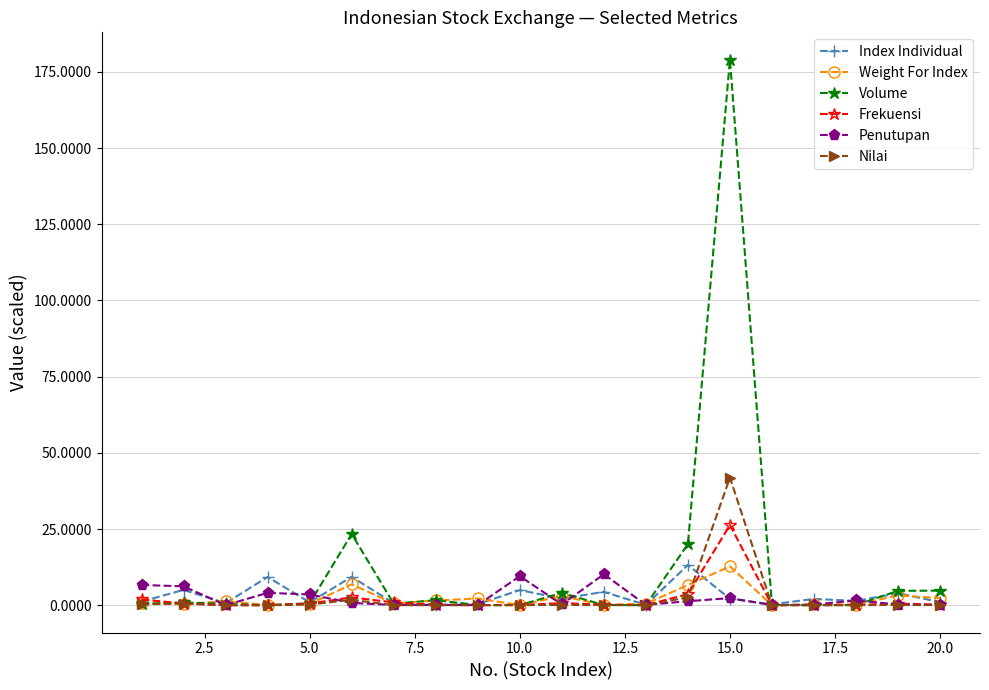

What is the maximum value for Nilai?

41.9